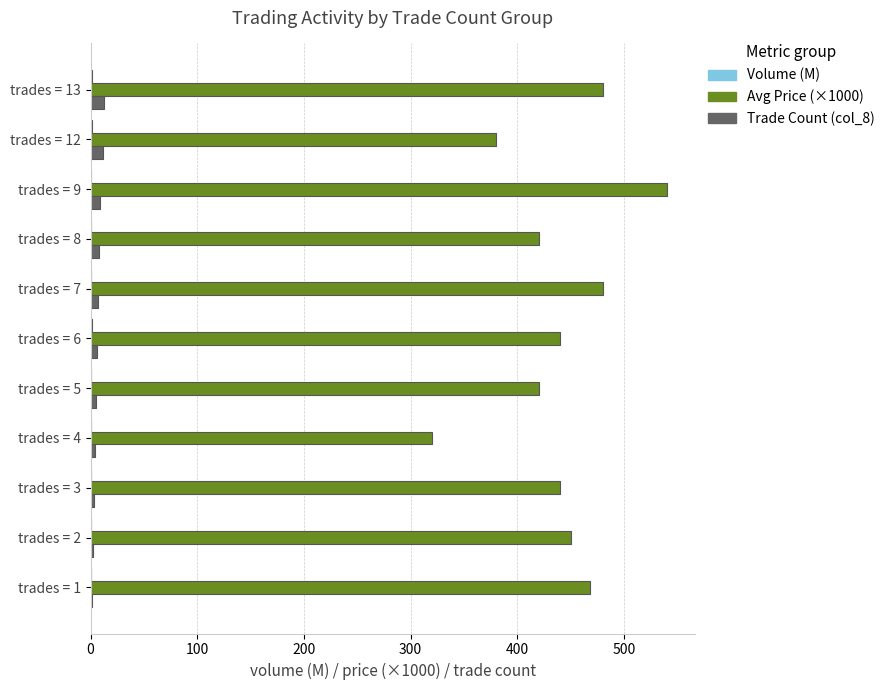

At which category is the sum across all series the highest?

trades = 9